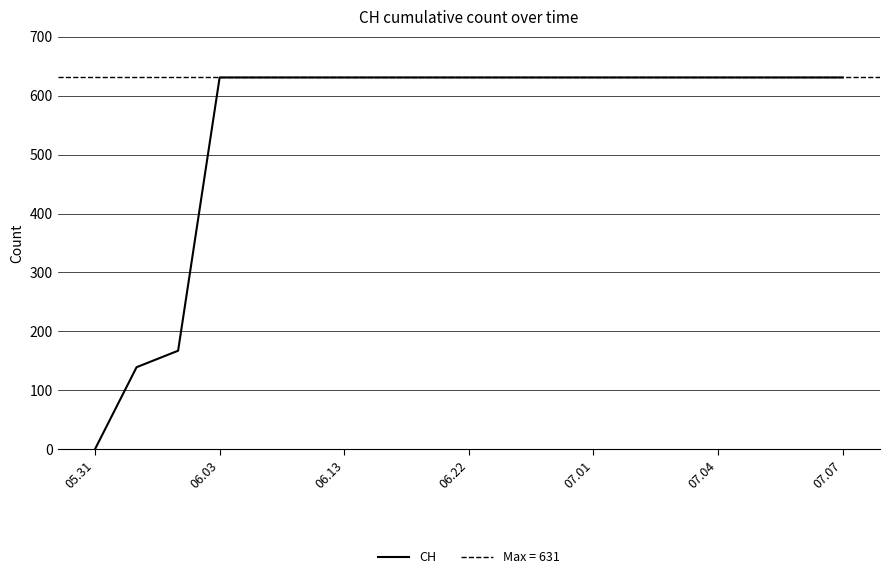

True or false: the data shows 239 at 06.03.

False